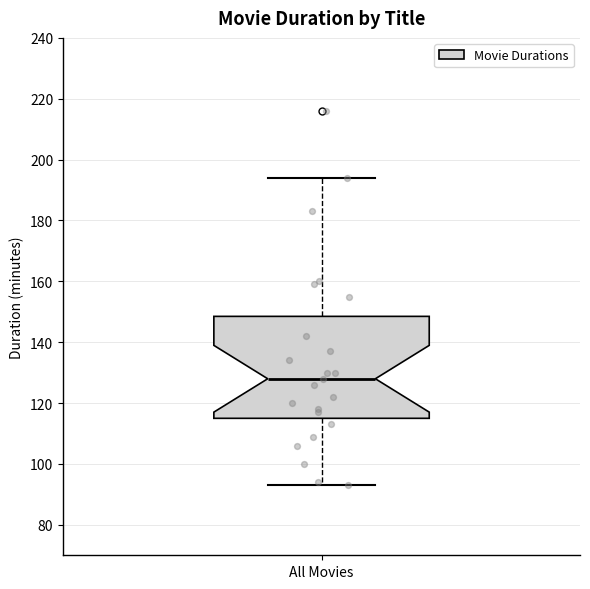

Transcribe this box plot: give where the median line is, the range the box spans, and where the two whiskers end, as read against the y-axis. The values are not printed on the chart, so give them approximately, as read against the axis.

median 128, box 116 to 148, whiskers 94 to 194